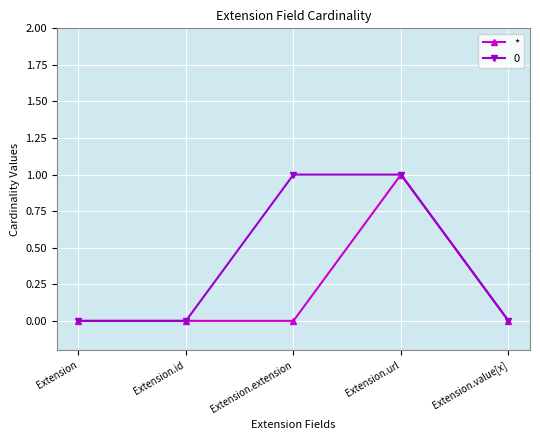

True or false: * has more than 0 interior local peaks.

True